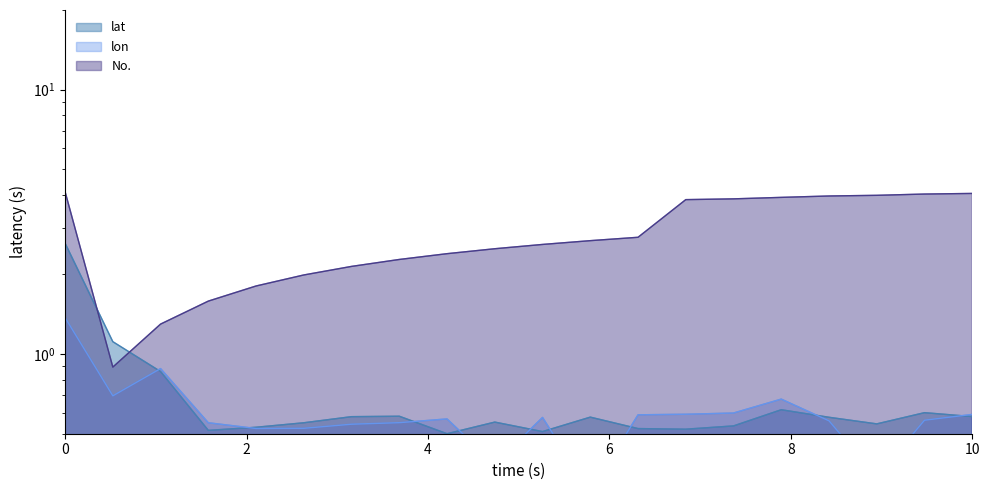

How many intersections are there between lon and lat?

9